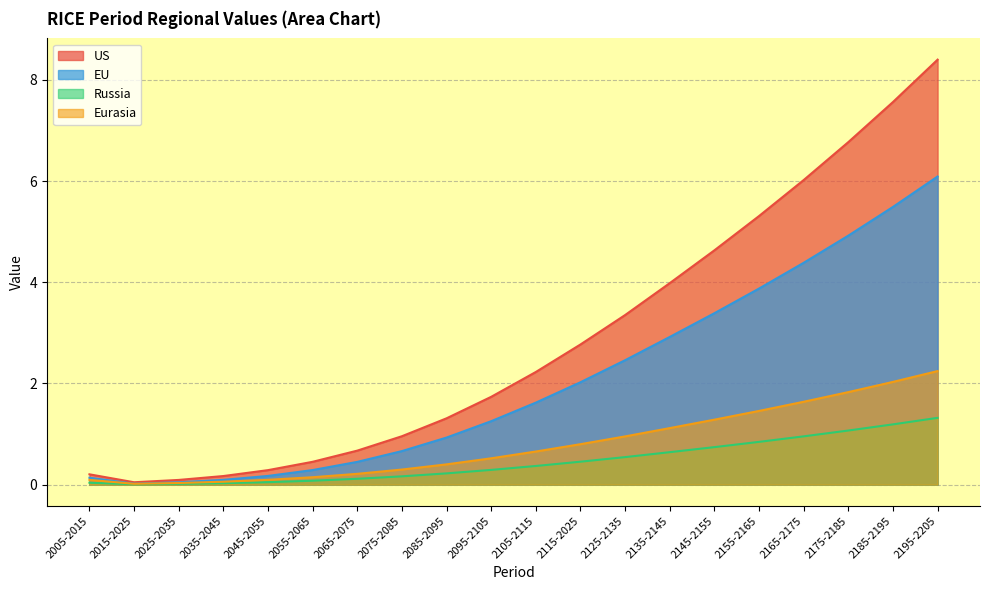

The Russia series shows 0.1 at 2005-2015. True or false?

False